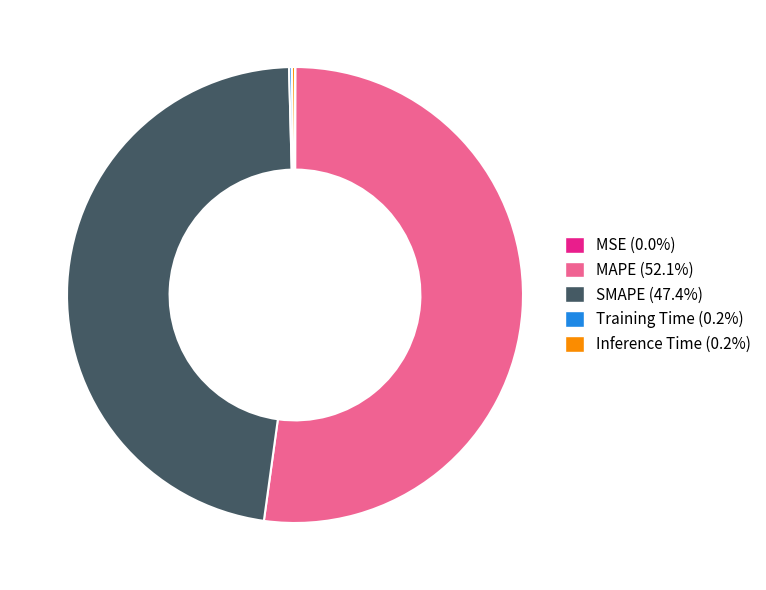

Is there a majority slice in this chart?

Yes